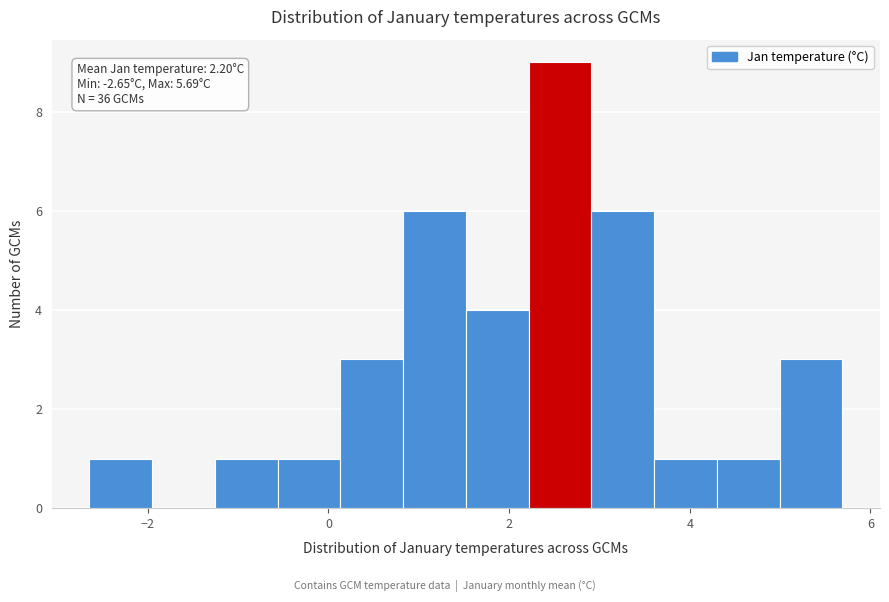

Read against the x-axis, roughly where is the centre of the tallest bar?

2.6